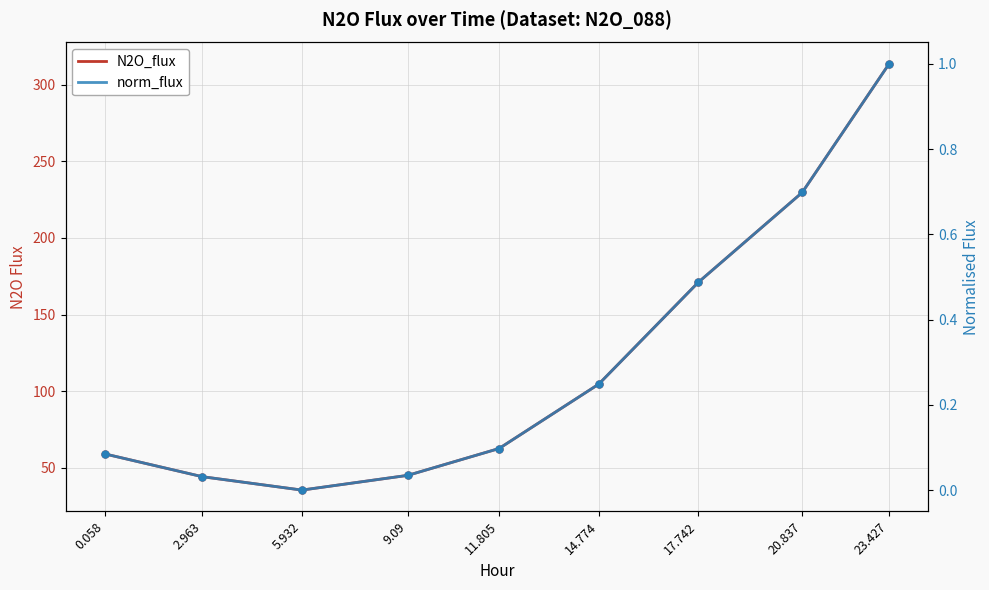

List the labels in order of norm_flux value, smallest first.

5.932, 2.963, 9.09, 0.058, 11.805, 14.774, 17.742, 20.837, 23.427